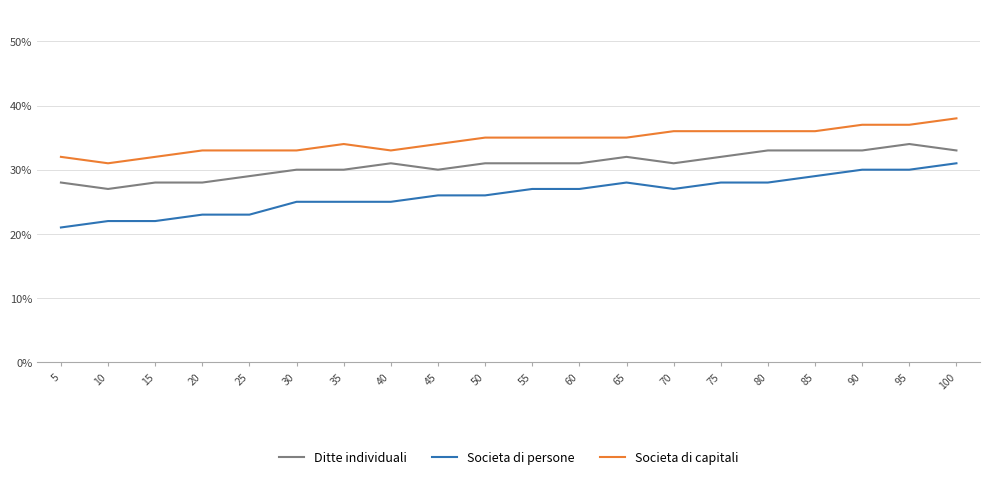

True or false: Societa di capitali and Societa di persone intersect in this chart.

False